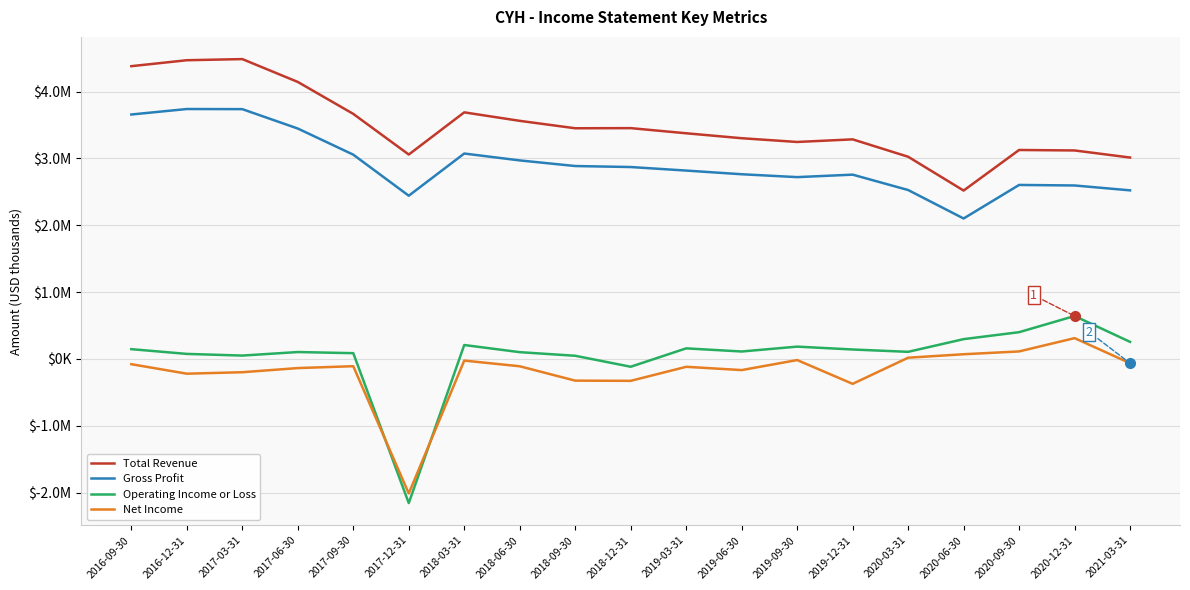

How many distinct data groups are displayed?

4